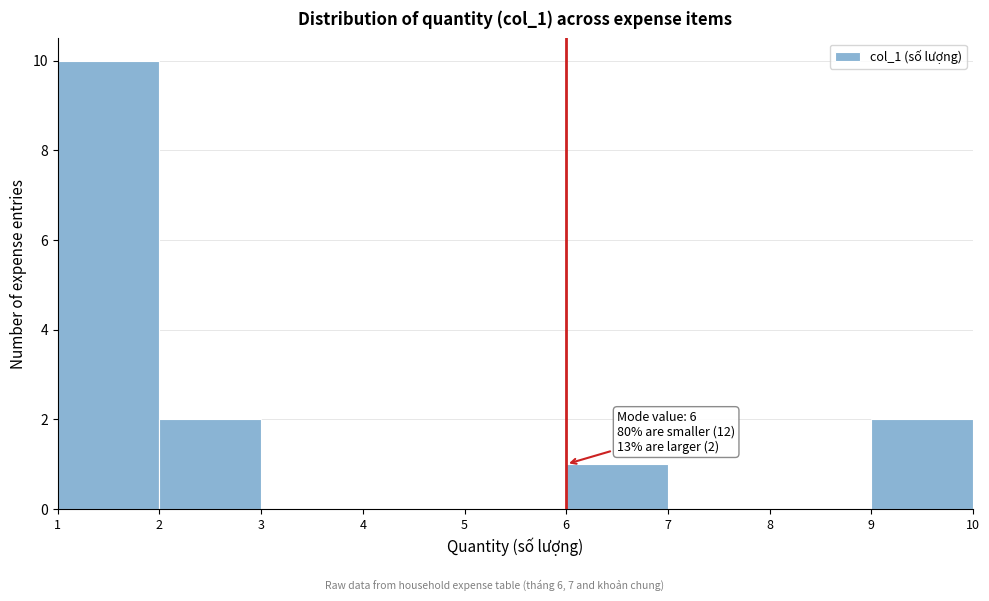

Over which range of the x-axis is the bar tallest?

1 to 2